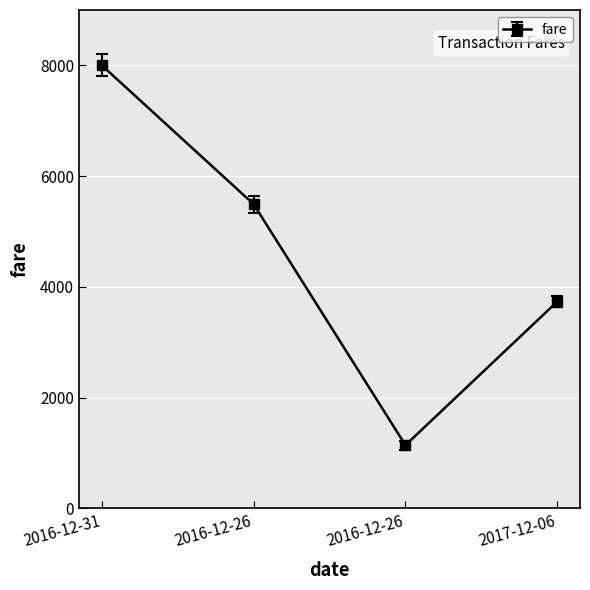

What is the difference between the maximum and minimum values?

6860